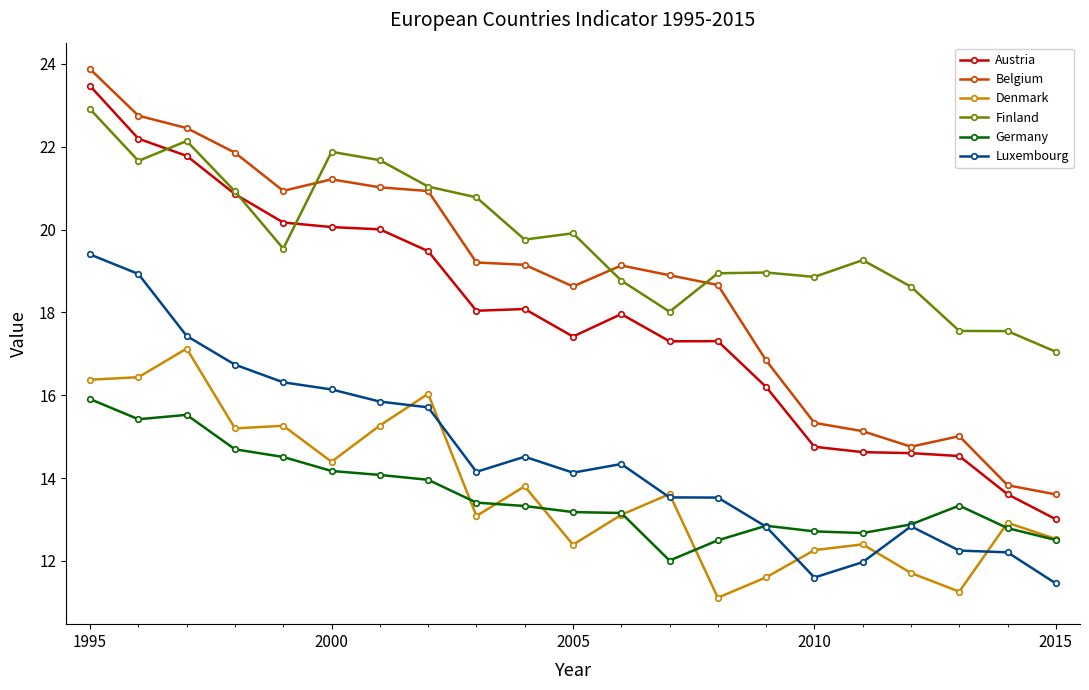

At how many categories does at least one series exceed 22?

3